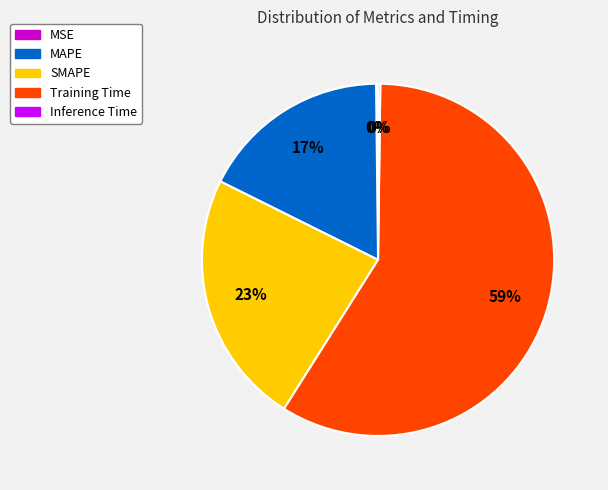

Is it true that MAPE is 17% of the pie?

True